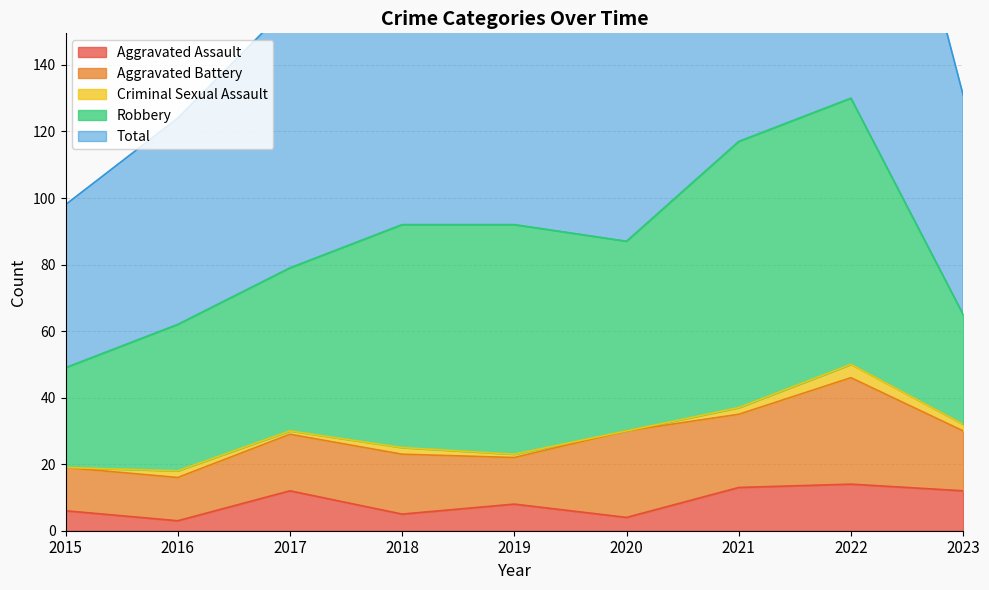

What is the difference between the second highest and second lowest values in the Robbery series?

47